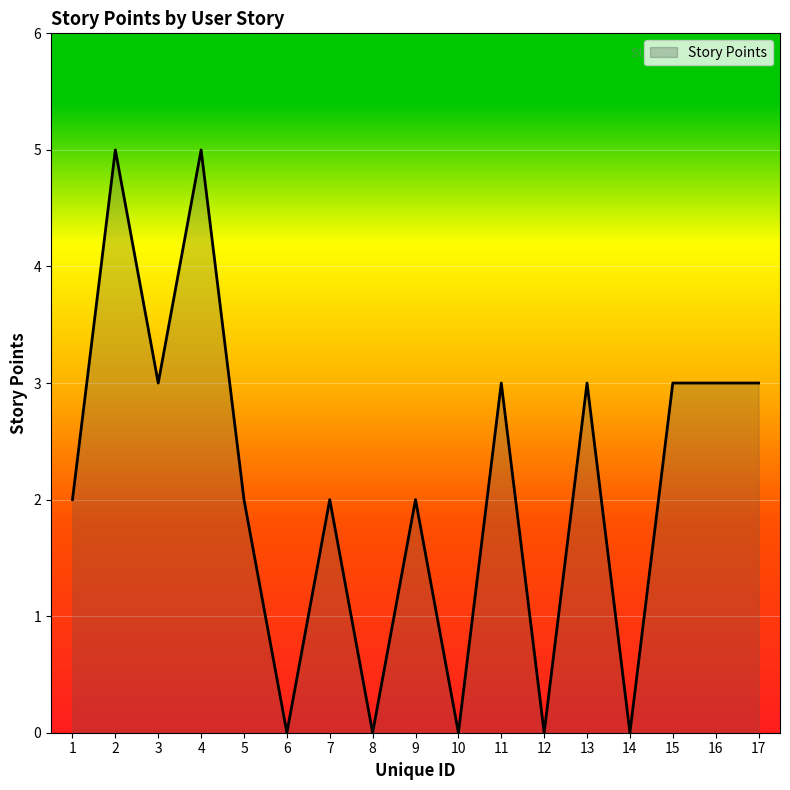

What value does the data have at 16?

3